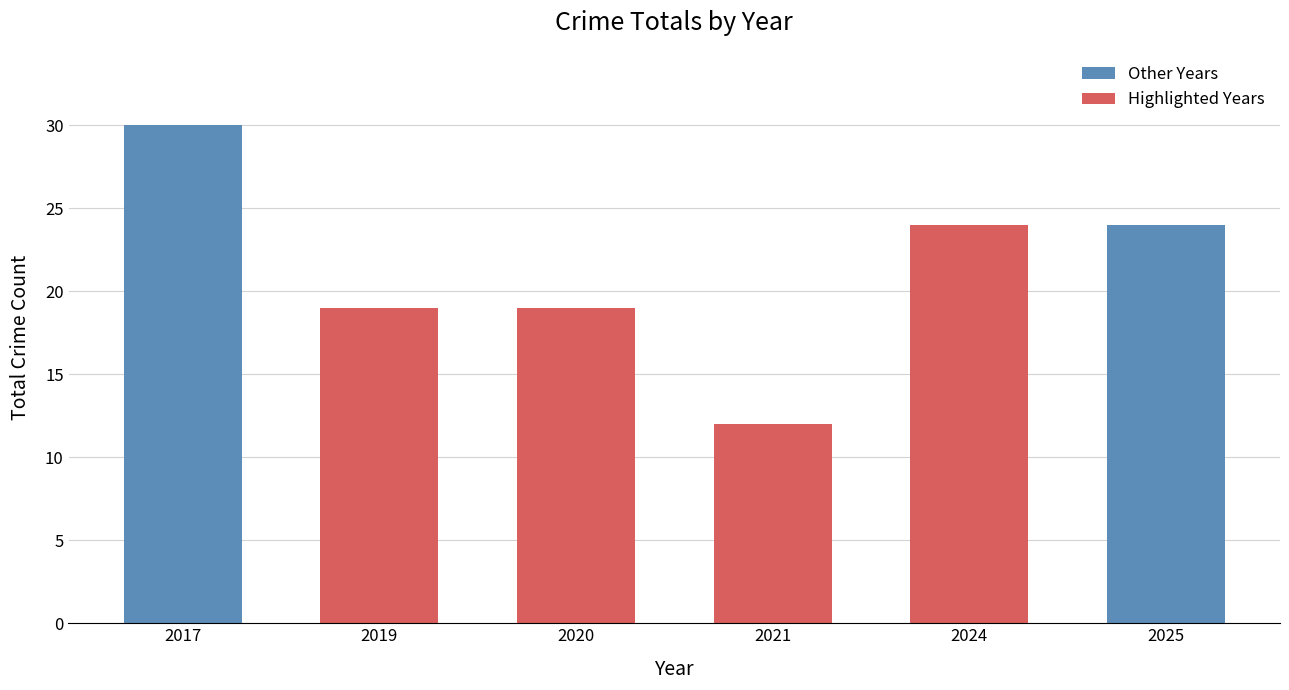

What is the greatest value displayed?

30